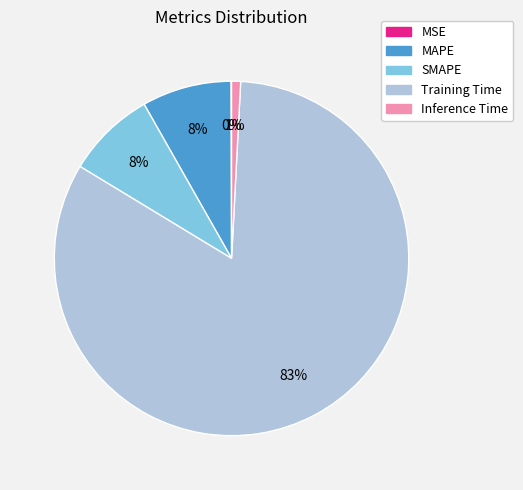

What percentage is the Training Time slice, to the nearest percent?

83%